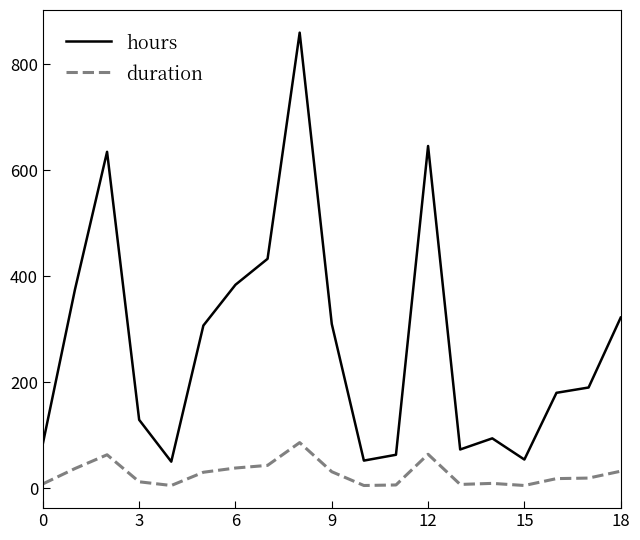

Does the chart display data point markers on the line(s)?

No